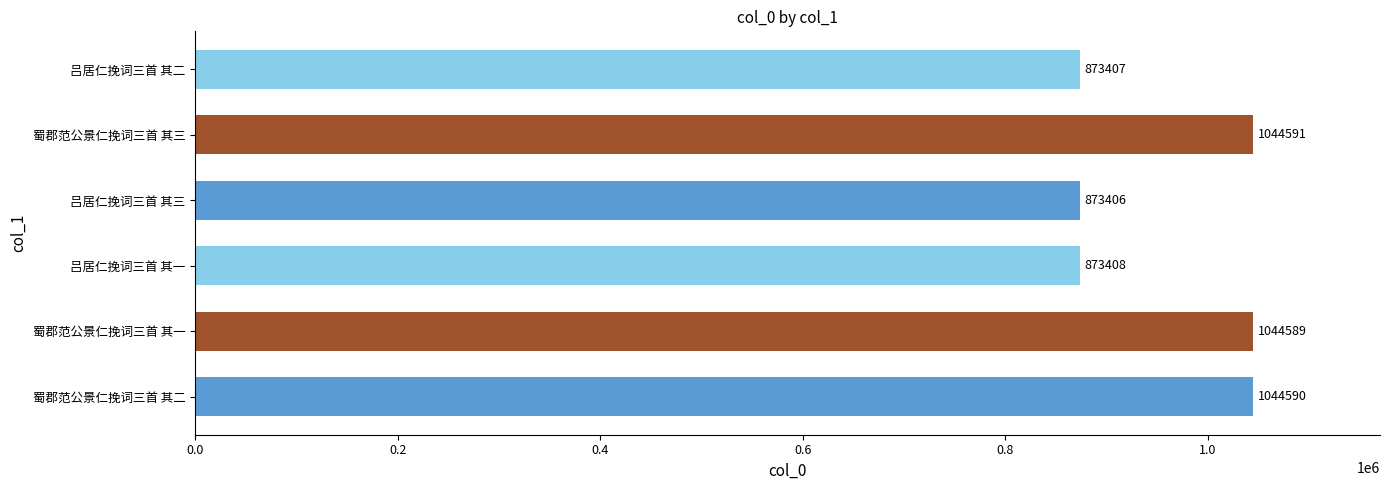

The value at 蜀郡范公景仁挽词三首 其一 is 1402045. True or false?

False